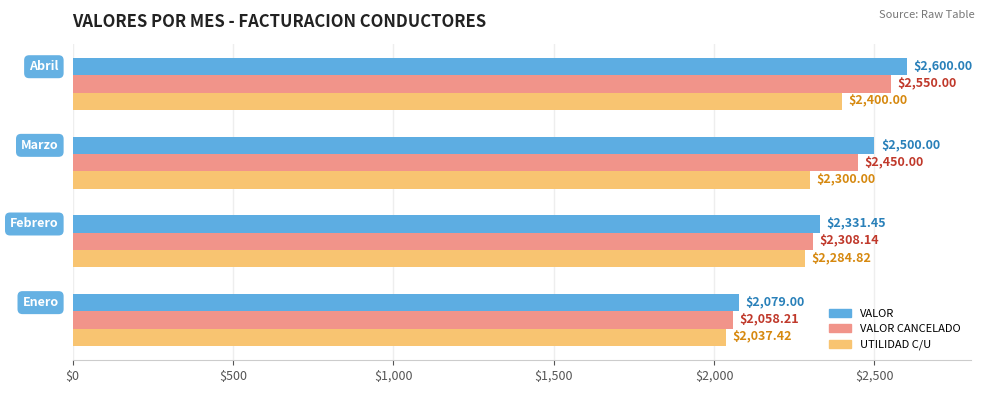

List the series in order of their peak value, highest first.

VALOR, VALOR CANCELADO, UTILIDAD C/U